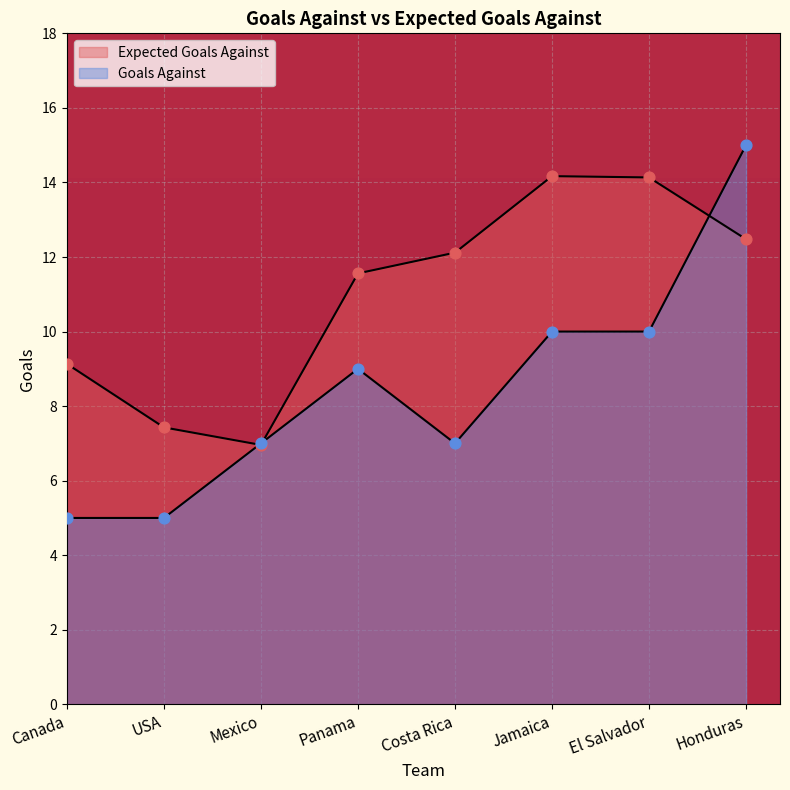

Is the value of Expected Goals Against at El Salvador greater than the value of Goals Against at El Salvador?

Yes